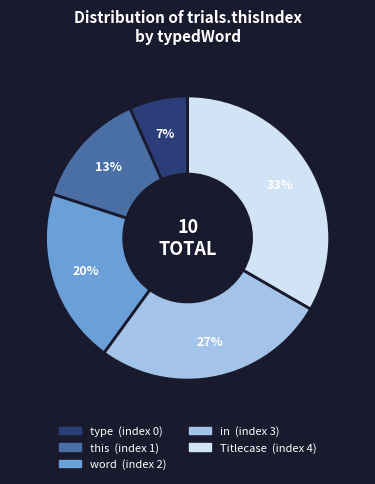

True or false: Titlecase accounts for 28% of the total.

False